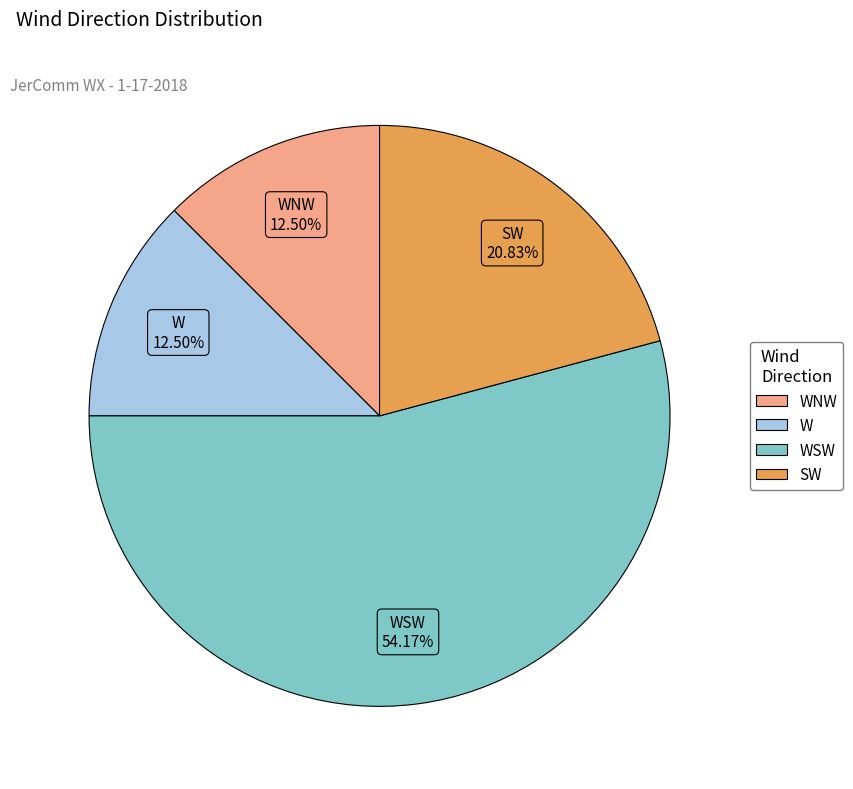

Approximately how many times larger is the value at WNW compared to W?

1.0